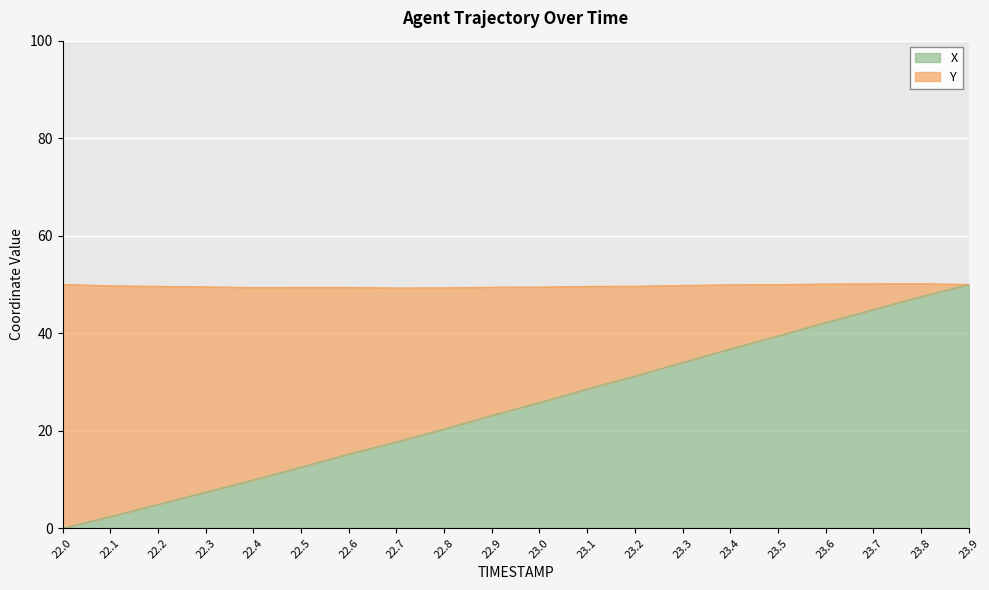

Does the chart display data point markers on the line(s)?

No